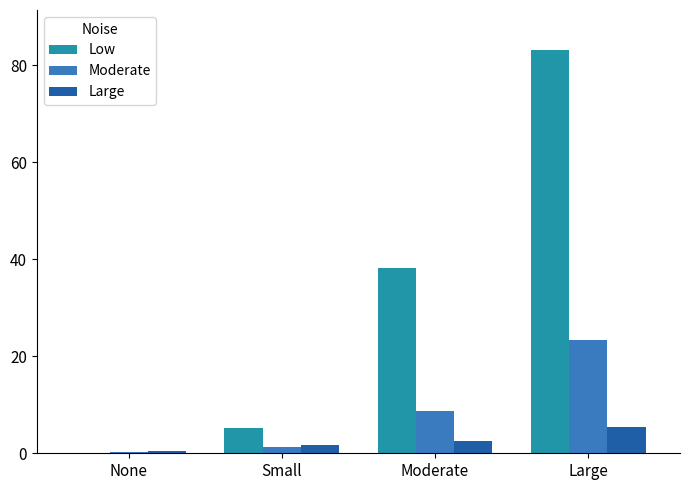

What is the sum of all Moderate values?

33.5